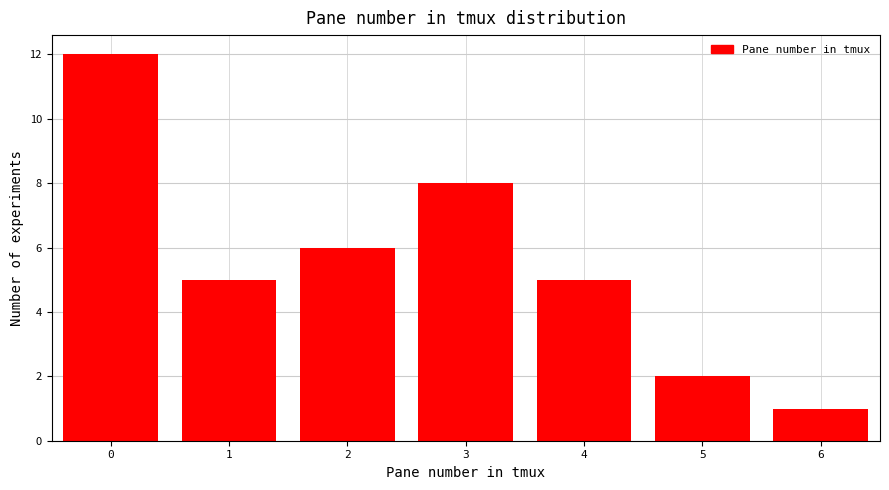

Reading left to right, extract all data points from this chart.

0=12	1=5	2=6	3=8	4=5	5=2	6=1